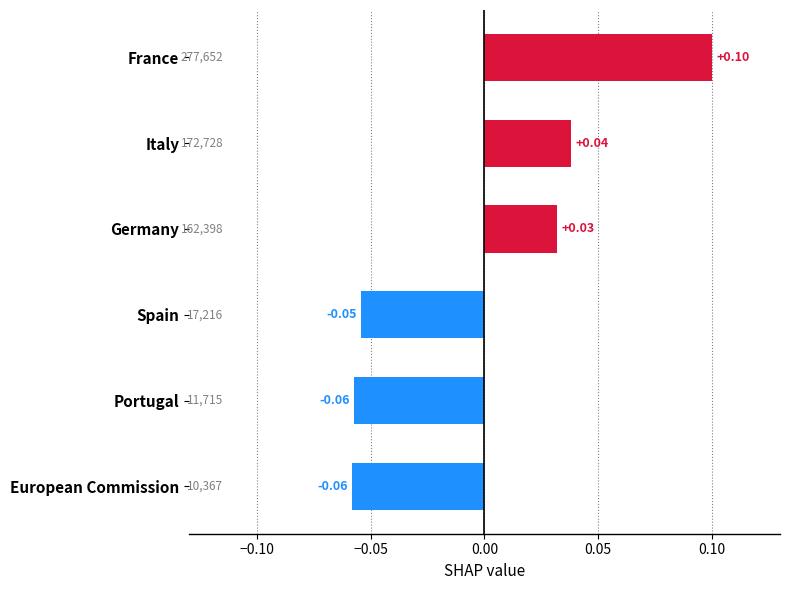

Are the bars horizontal?

Yes